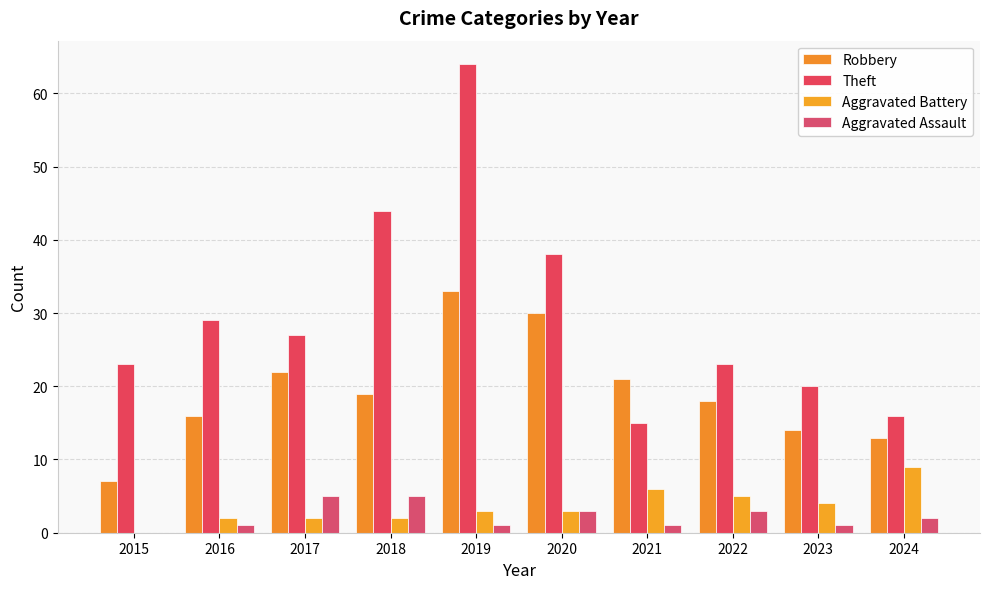

List the labels in order of Robbery value, largest first.

2019, 2020, 2017, 2021, 2018, 2022, 2016, 2023, 2024, 2015